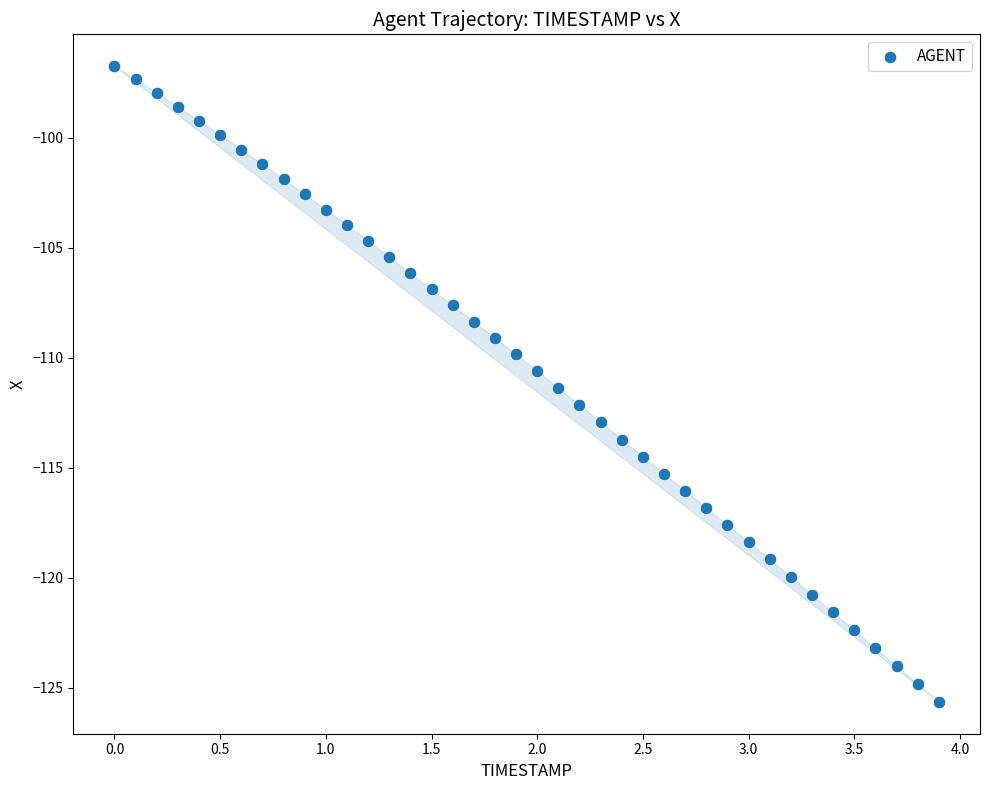

What is the range of Y values (max minus min)?

28.9